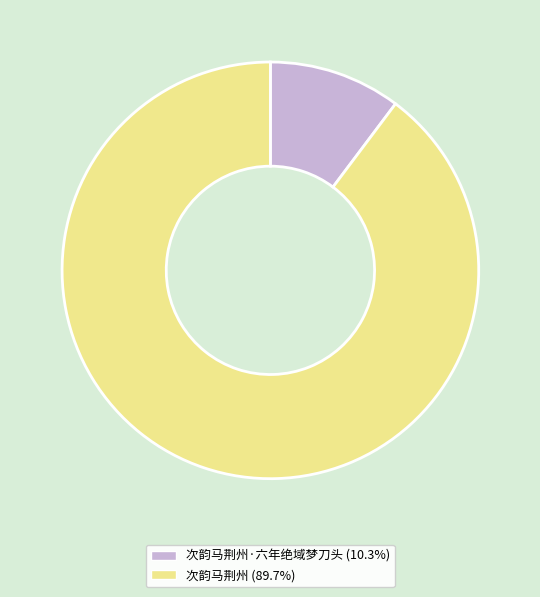

Which slice is the largest?

次韵马荆州